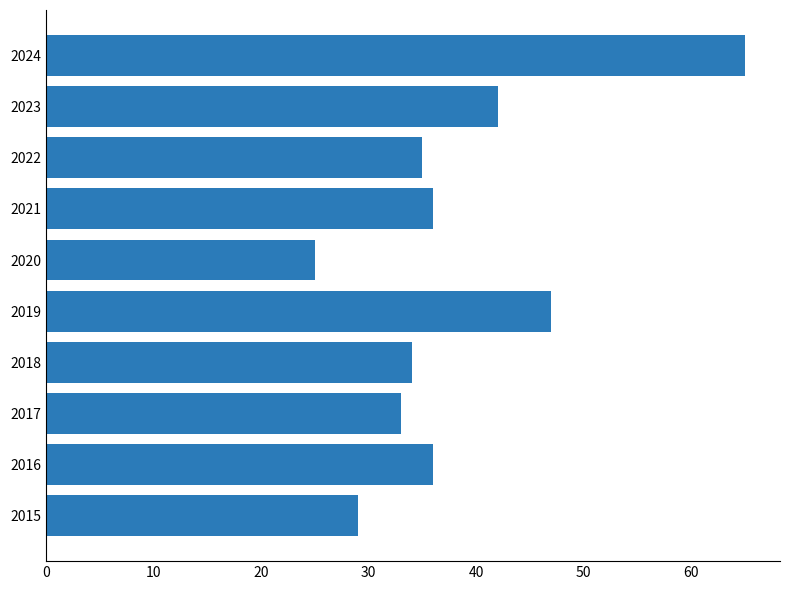

Approximately how many times larger is the value at 2019 compared to 2021?

1.3